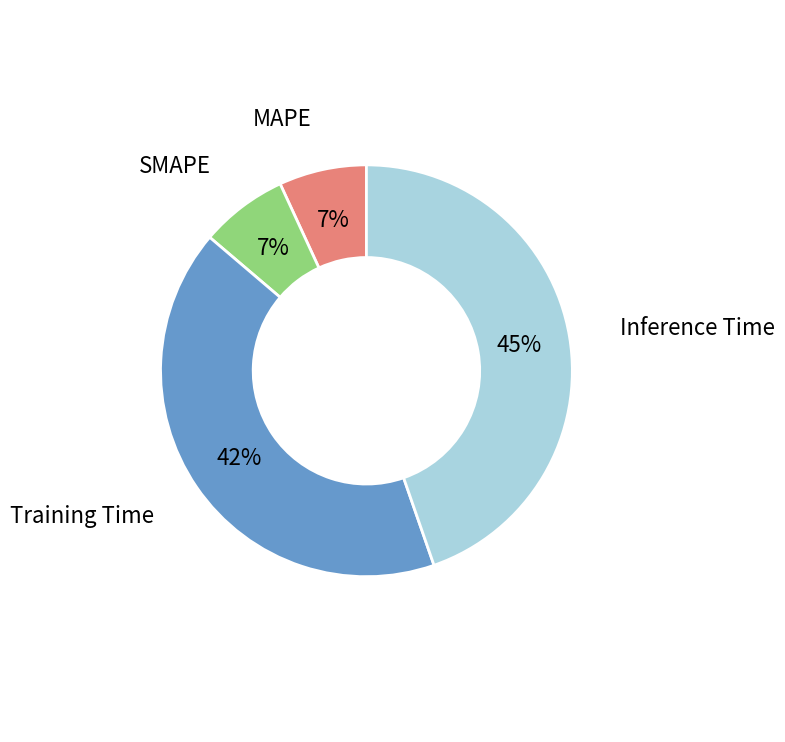

Is Training Time the majority of the pie?

No